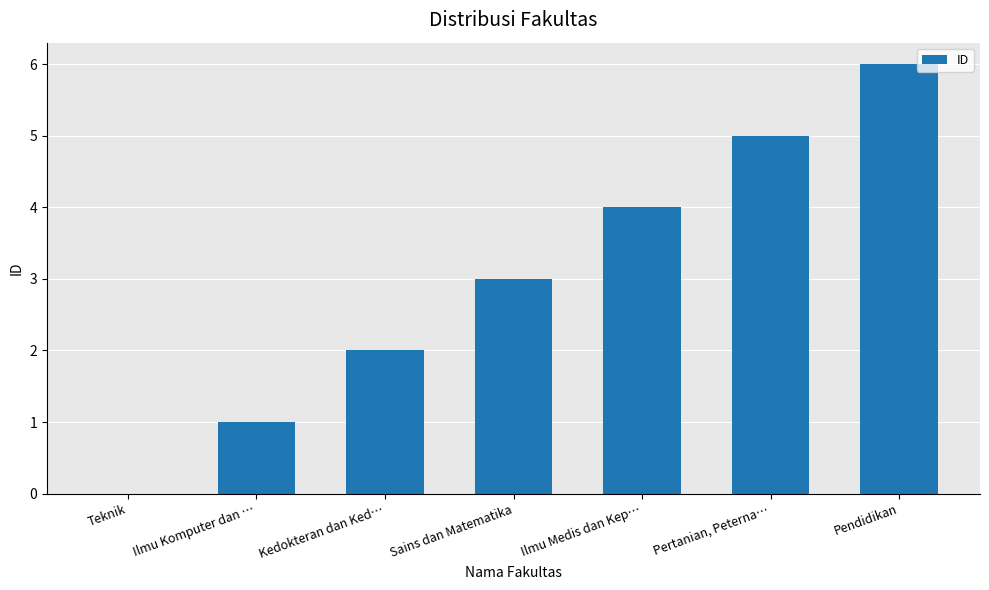

Which label corresponds to the largest value in the chart?

Pendidikan